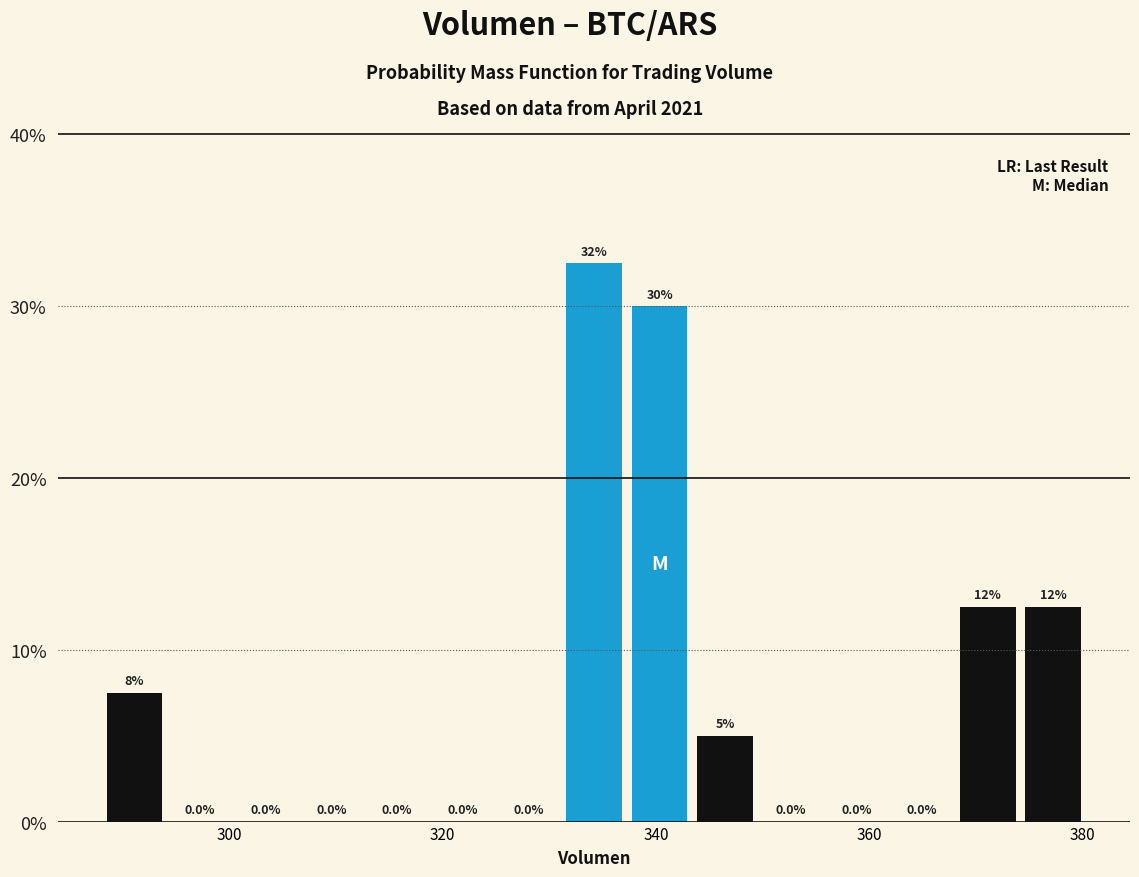

Read against the x-axis, roughly where is the centre of the tallest bar?

334